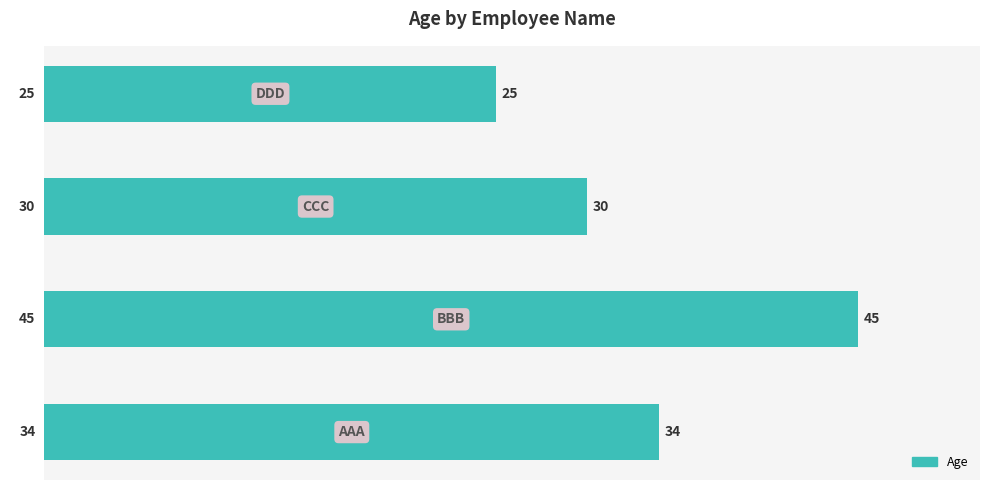

What is the average value?

34